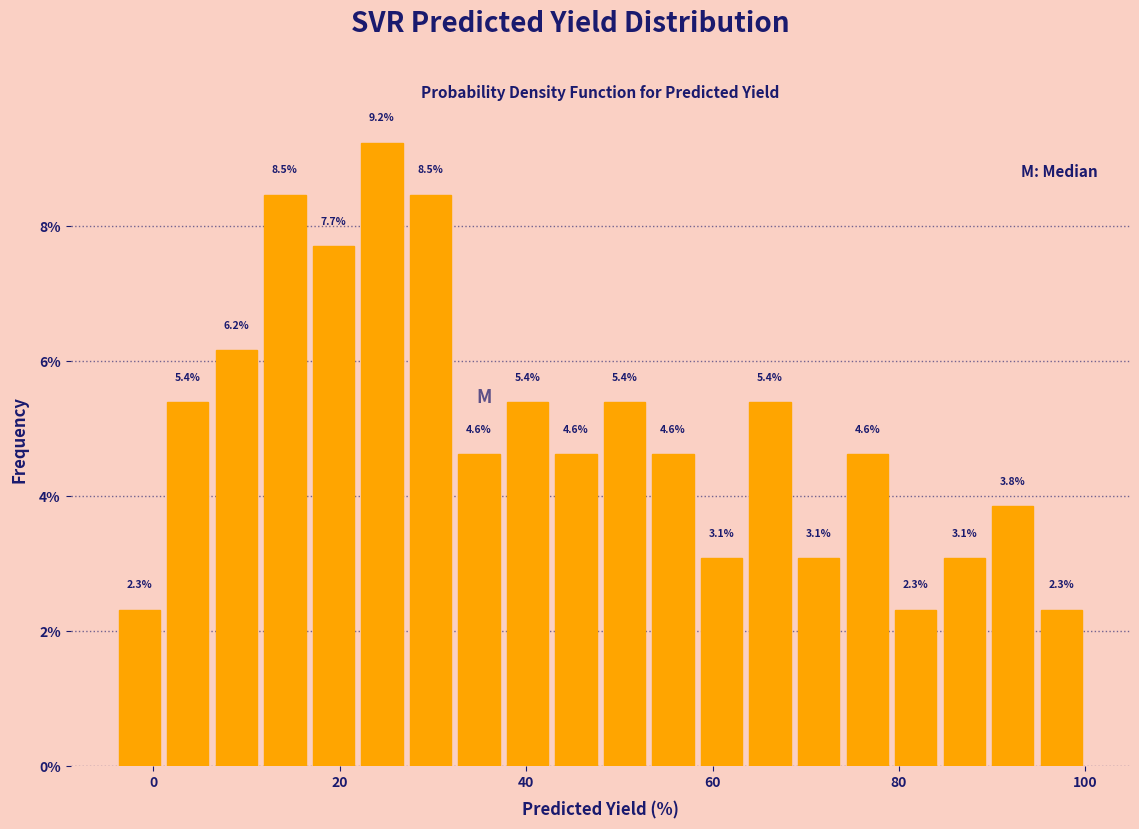

Read against the x-axis, roughly where is the centre of the tallest bar?

24